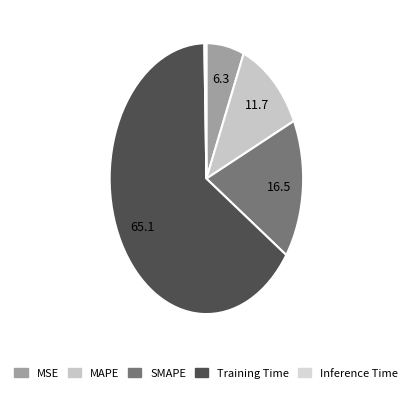

Count the number of slices in the pie.

5